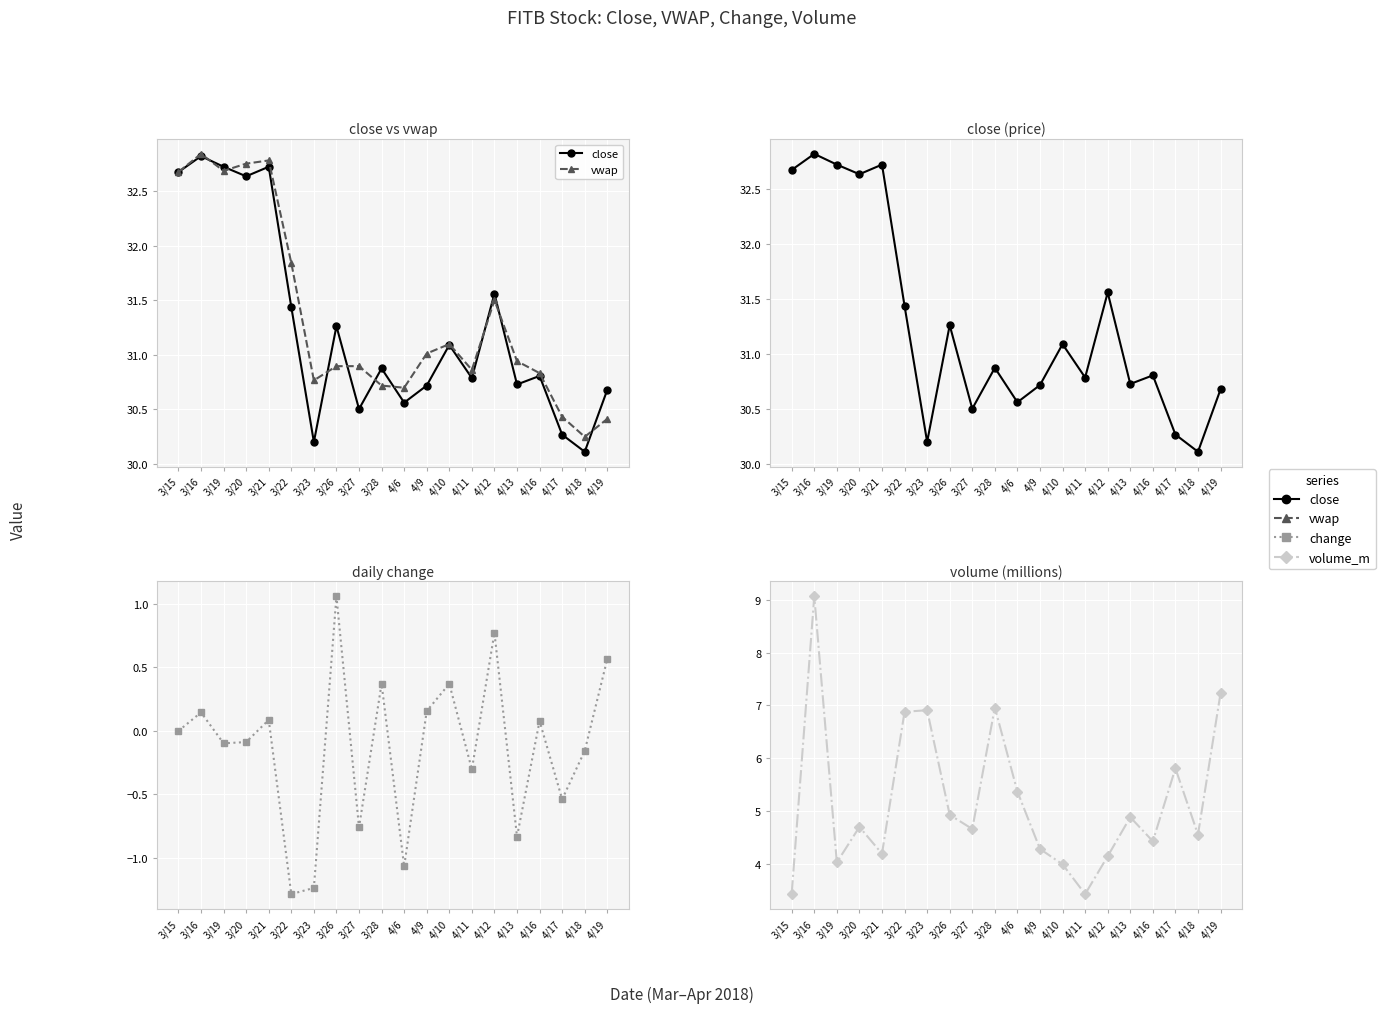

List the labels in order of close value, largest first.

3/16, 3/19, 3/21, 3/15, 3/20, 4/12, 3/22, 3/26, 4/10, 3/28, 4/16, 4/11, 4/13, 4/9, 4/19, 4/6, 3/27, 4/17, 3/23, 4/18